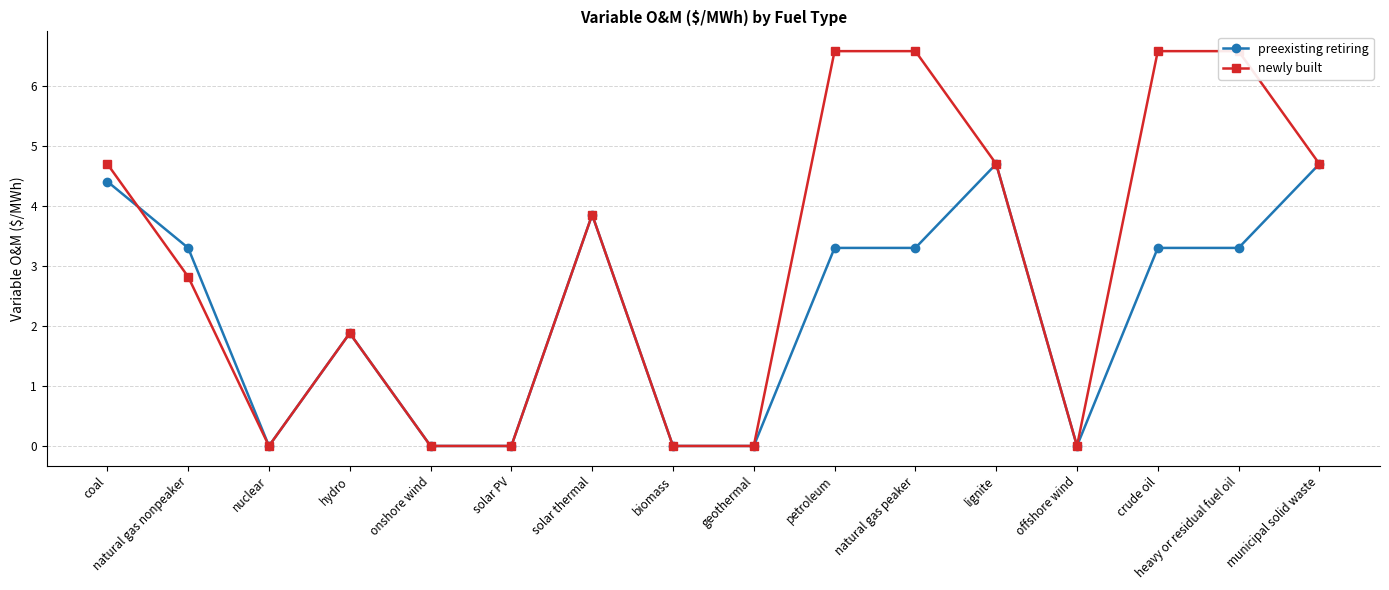

Reading right to left, transcribe all the data shown in this chart.

preexisting retiring: municipal solid waste=4.7	heavy or residual fuel oil=3.3	crude oil=3.3	offshore wind=0.0	lignite=4.7	natural gas peaker=3.3	petroleum=3.3	geothermal=0.0	biomass=0.0	solar thermal=3.9	solar PV=0.0	onshore wind=0.0	hydro=1.9	nuclear=0.0	natural gas nonpeaker=3.3	coal=4.4
newly built: municipal solid waste=4.7	heavy or residual fuel oil=6.6	crude oil=6.6	offshore wind=0.0	lignite=4.7	natural gas peaker=6.6	petroleum=6.6	geothermal=0.0	biomass=0.0	solar thermal=3.9	solar PV=0.0	onshore wind=0.0	hydro=1.9	nuclear=0.0	natural gas nonpeaker=2.8	coal=4.7